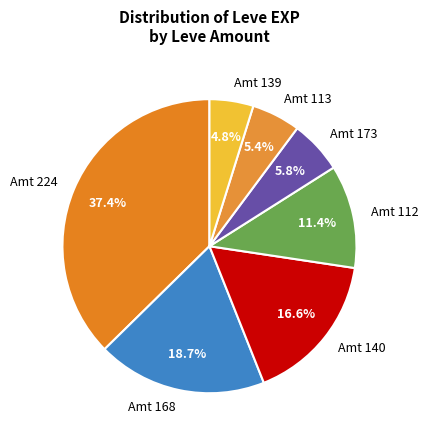

What is the ratio of the value at Amt 168 to the value at Amt 113?

3.5